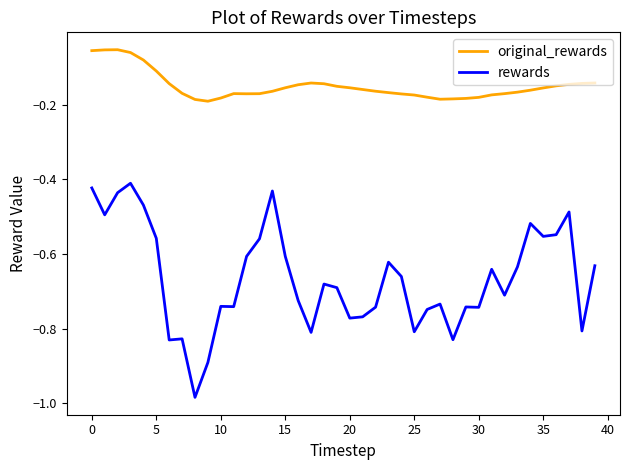

Rank the series by their average value, from lowest to highest.

rewards, original_rewards